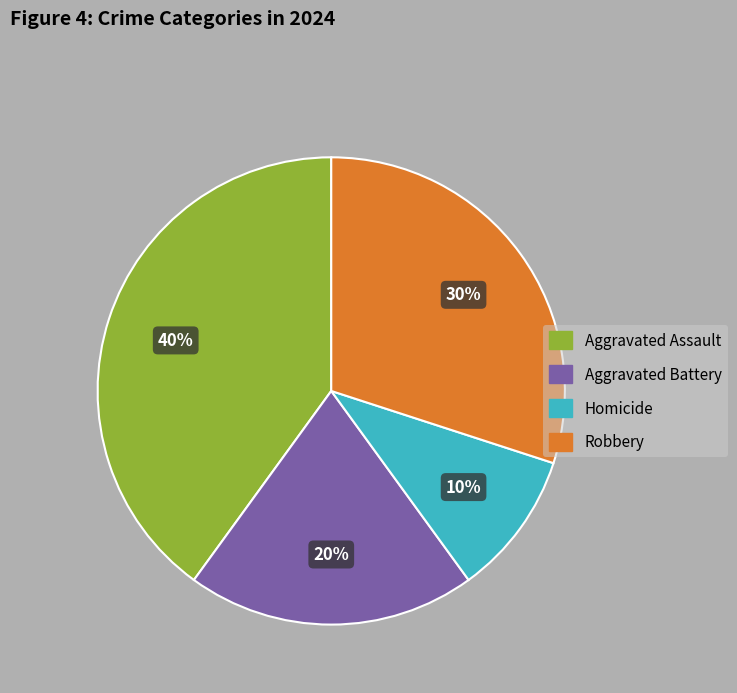

Is it true that Aggravated Assault is 40% of the pie?

True